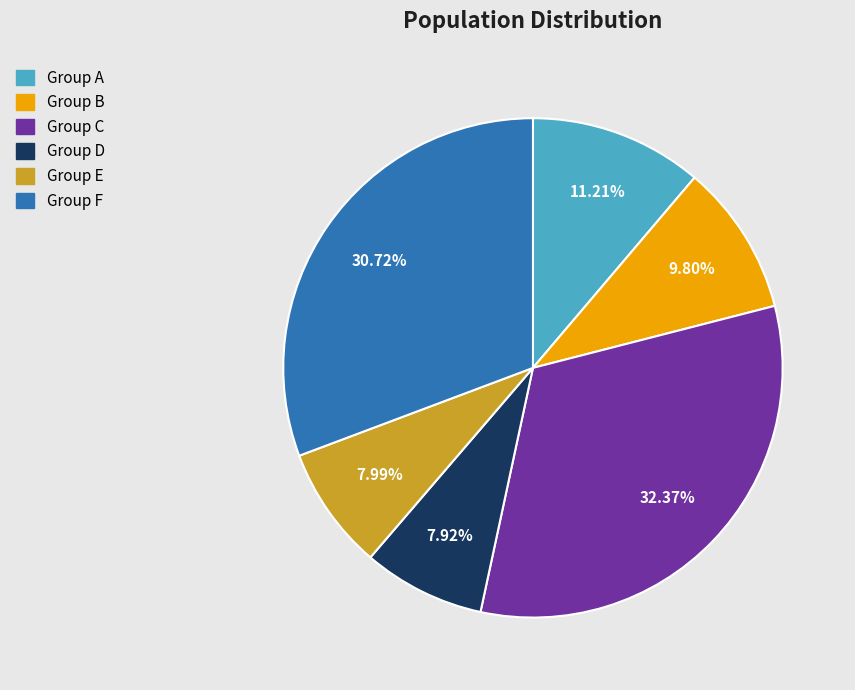

How many segments does this pie chart have?

6